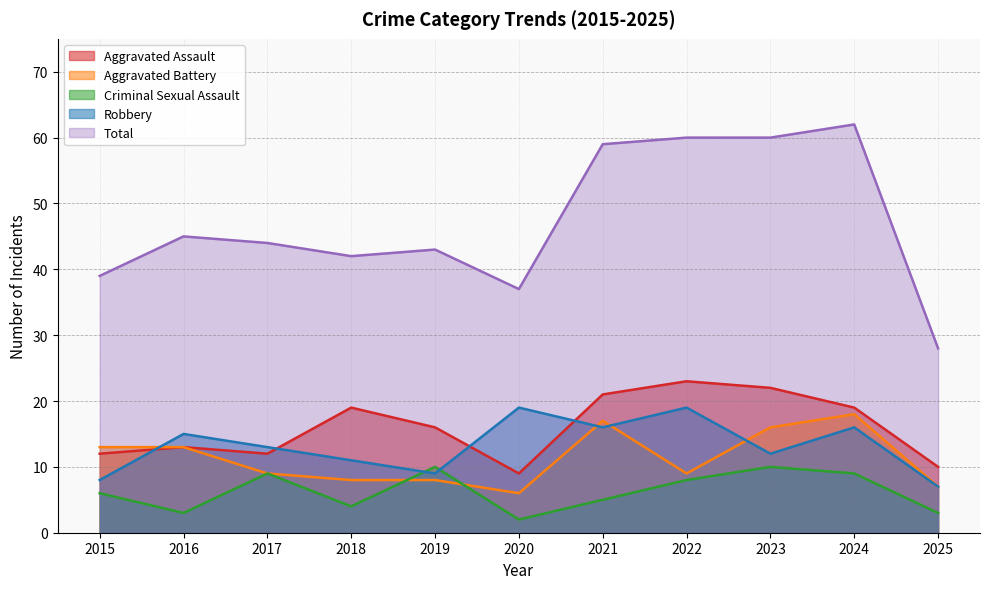

What are all the series names shown in the legend?

Aggravated Assault, Aggravated Battery, Criminal Sexual Assault, Robbery, Total